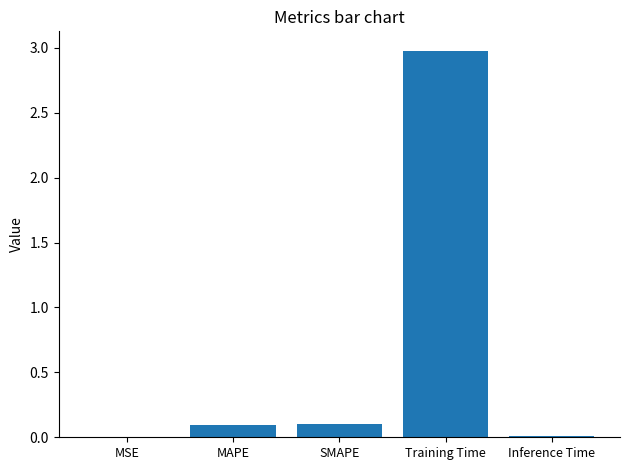

Is it true that the value at Inference Time is 0.0?

True